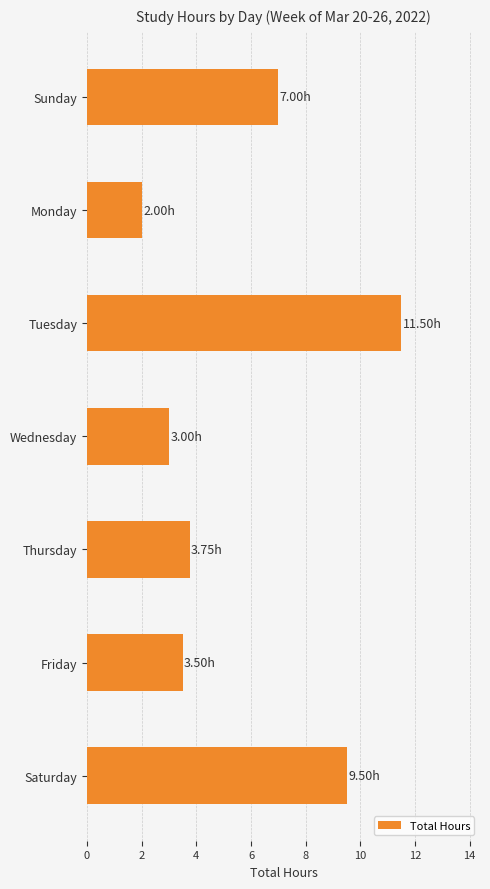

Does the chart contain stacked bars?

No